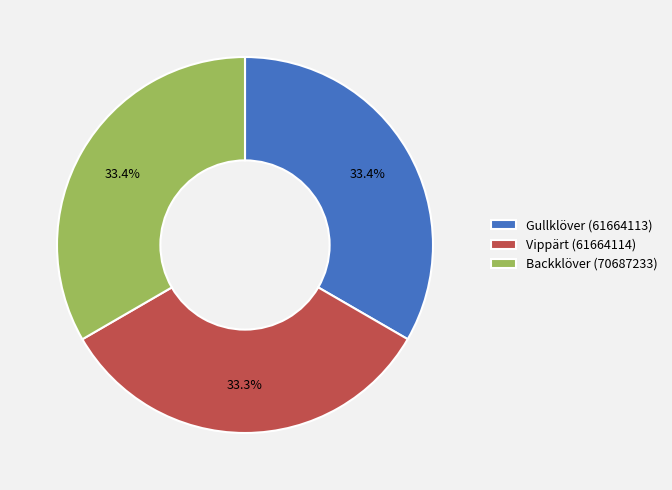

How many slices are in this pie chart?

3